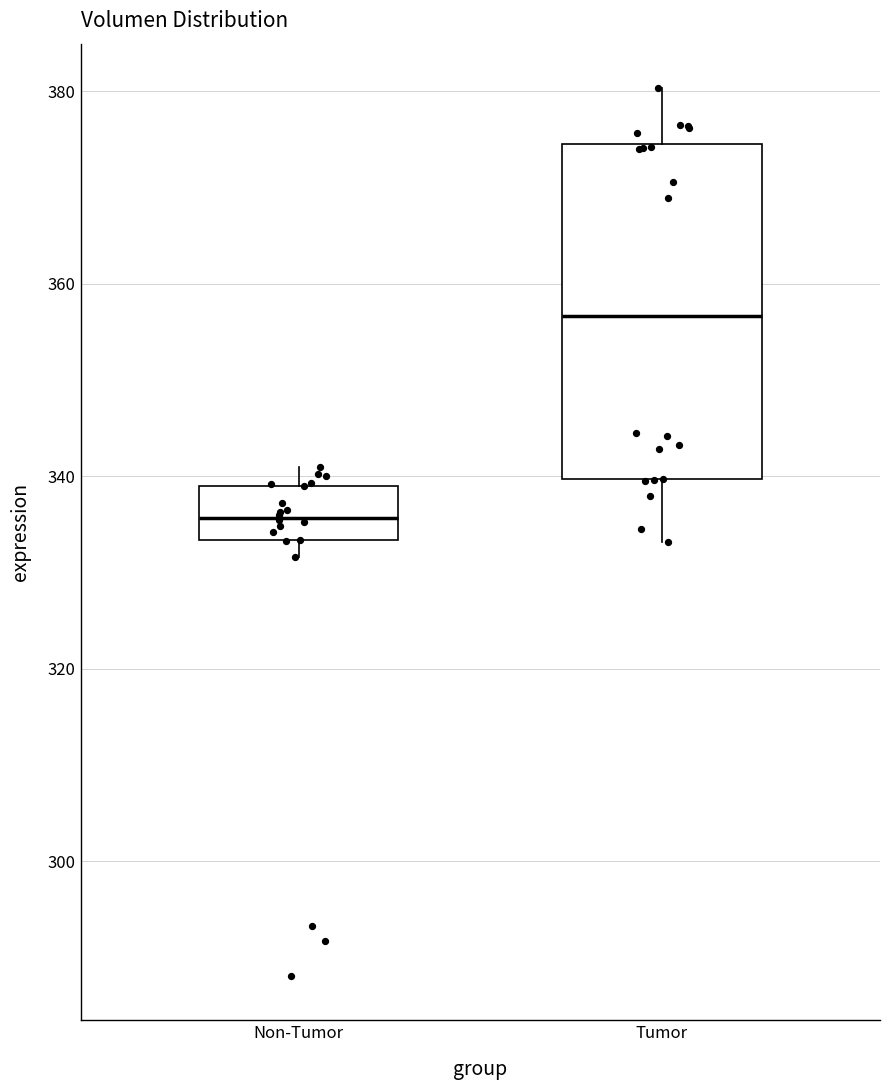

Where is the lower edge of the box for Non-Tumor on the y-axis? The values are not printed on the chart, so give them approximately, as read against the axis.

334